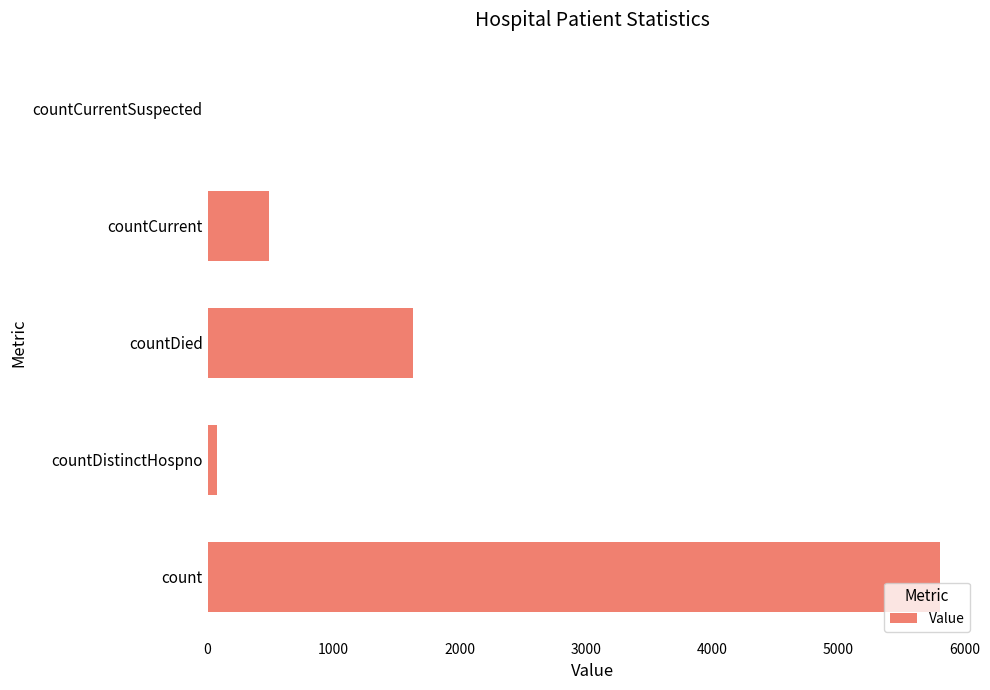

The chart shows a value of 225 at countCurrent. True or false?

False